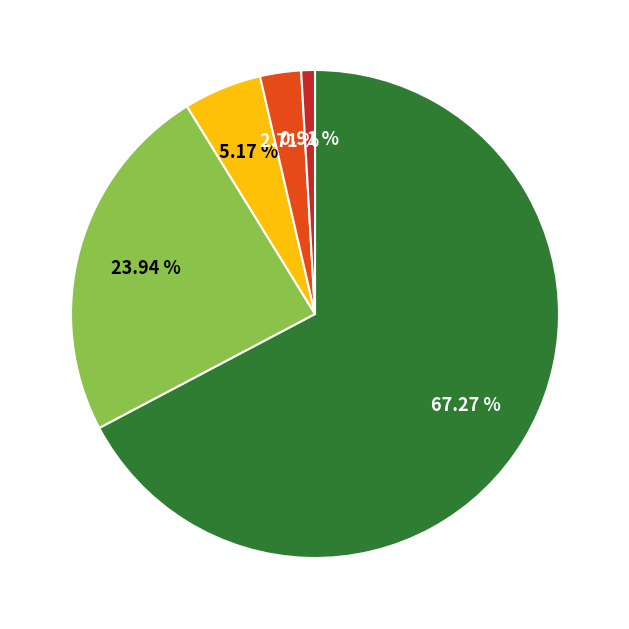

How many slices are in this pie chart?

5